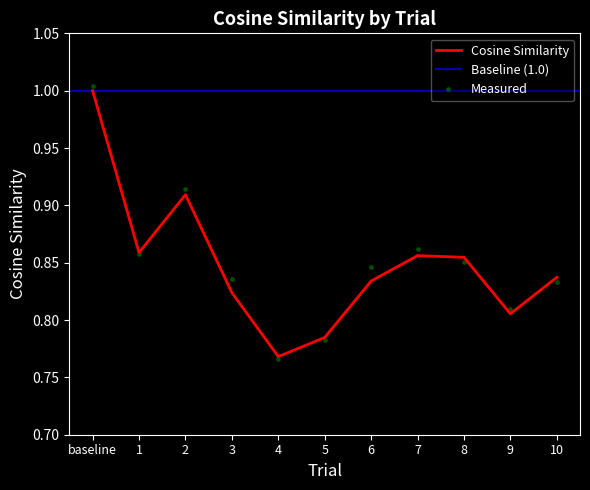

Where is the data nearest to the value 0?

4